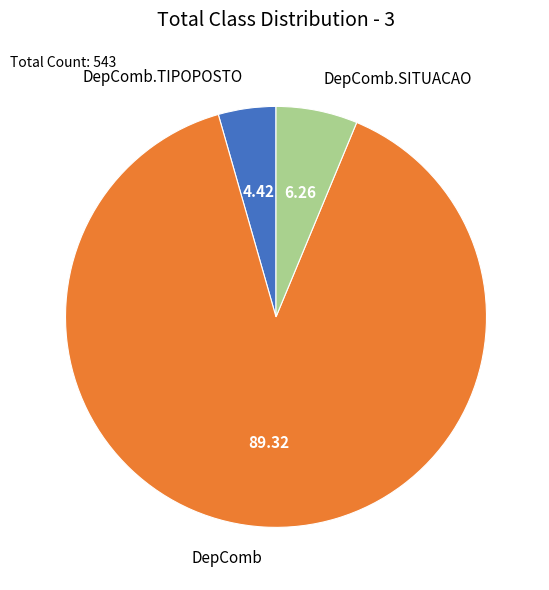

Which has a higher value, DepComb.TIPOPOSTO or DepComb?

DepComb